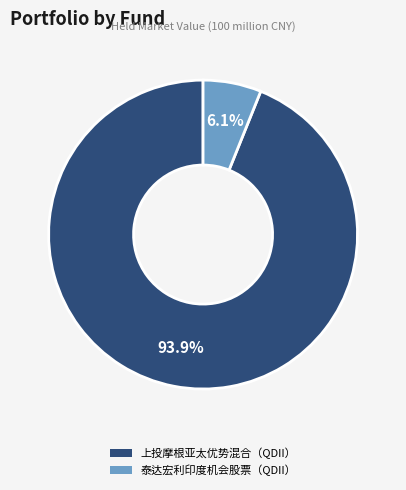

Count the number of slices in the pie.

2